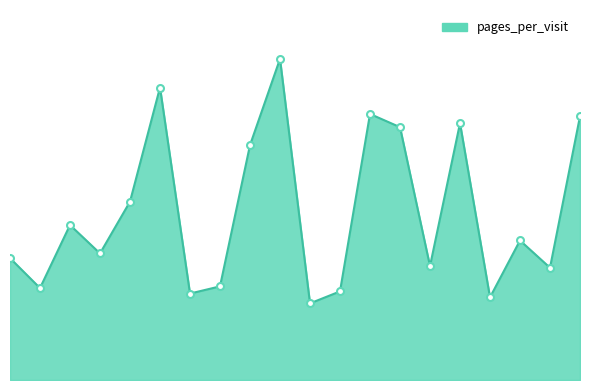

Rank the categories by value from highest to lowest.

10, 6, 13, 20, 16, 14, 9, 5, 3, 18, 4, 1, 15, 19, 8, 2, 12, 7, 17, 11